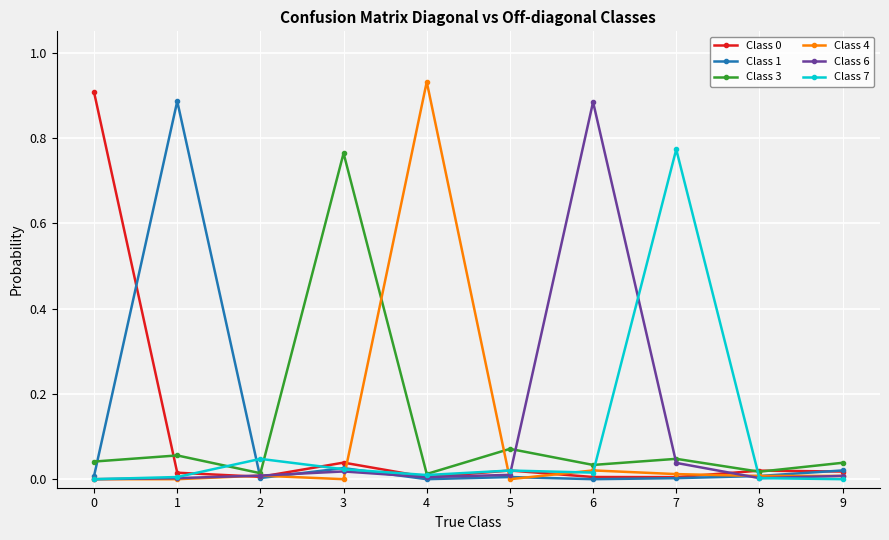

Is the value of Class 3 at 6 greater than the value of Class 4 at 9?

Yes